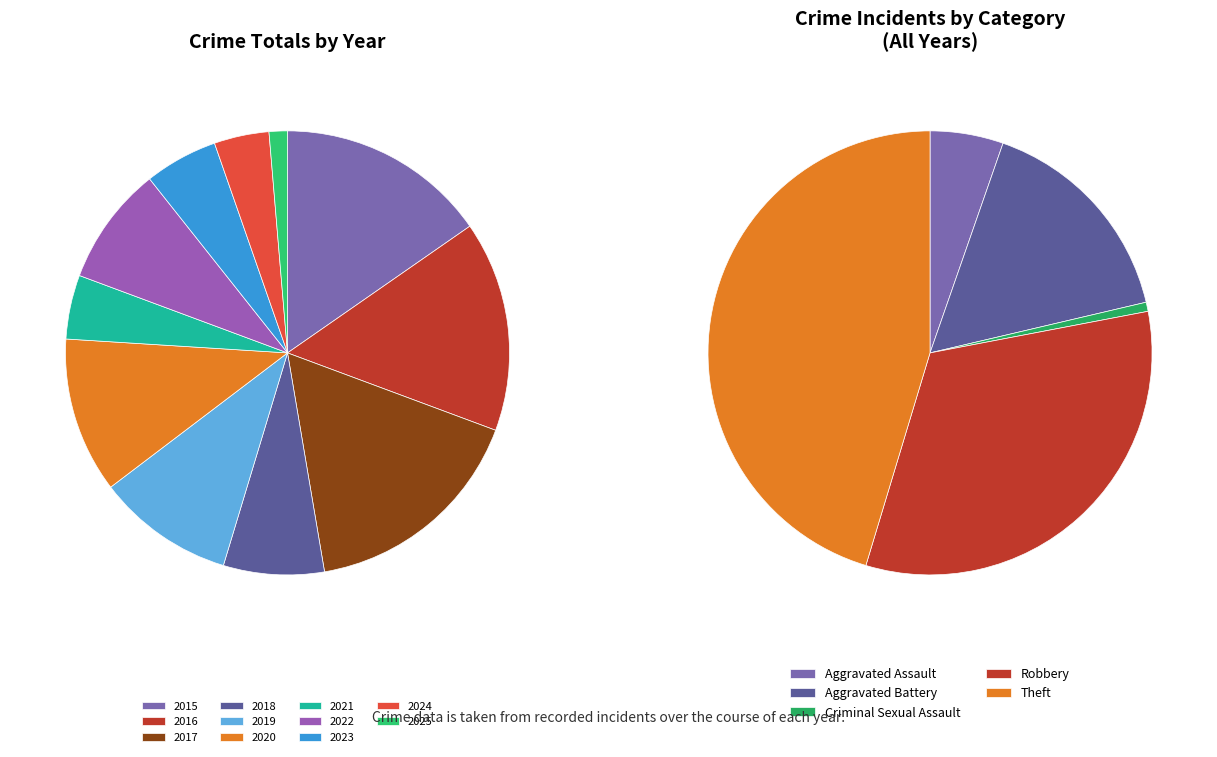

To the nearest percent, what is the combined percentage of 2024 and 2016?

19%